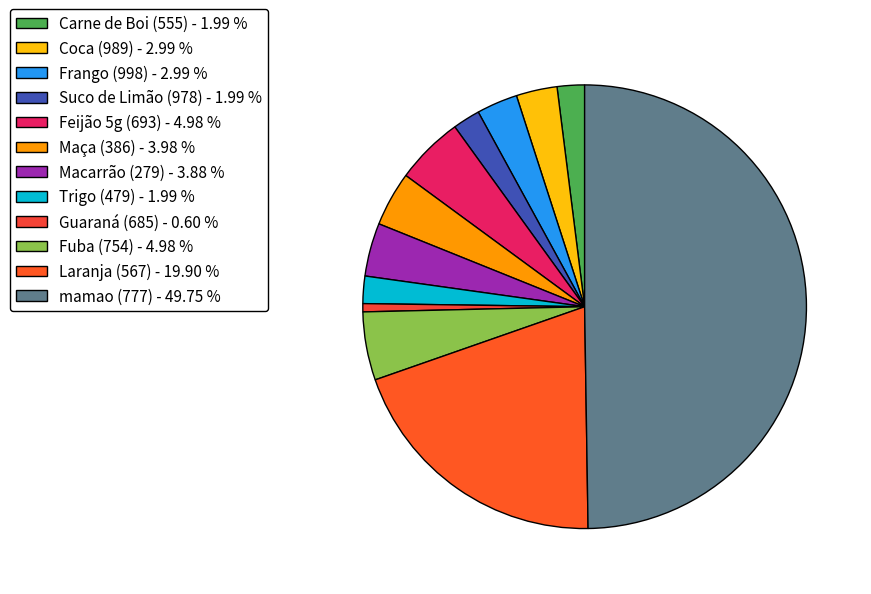

Does Macarrão (279) represent more than half of the total?

No